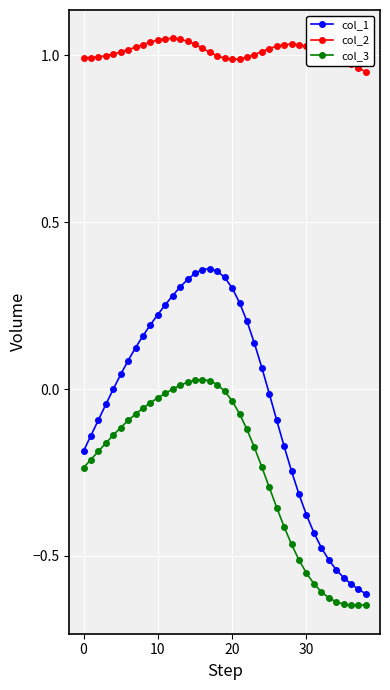

Which series has the widest spread of values?

col_1